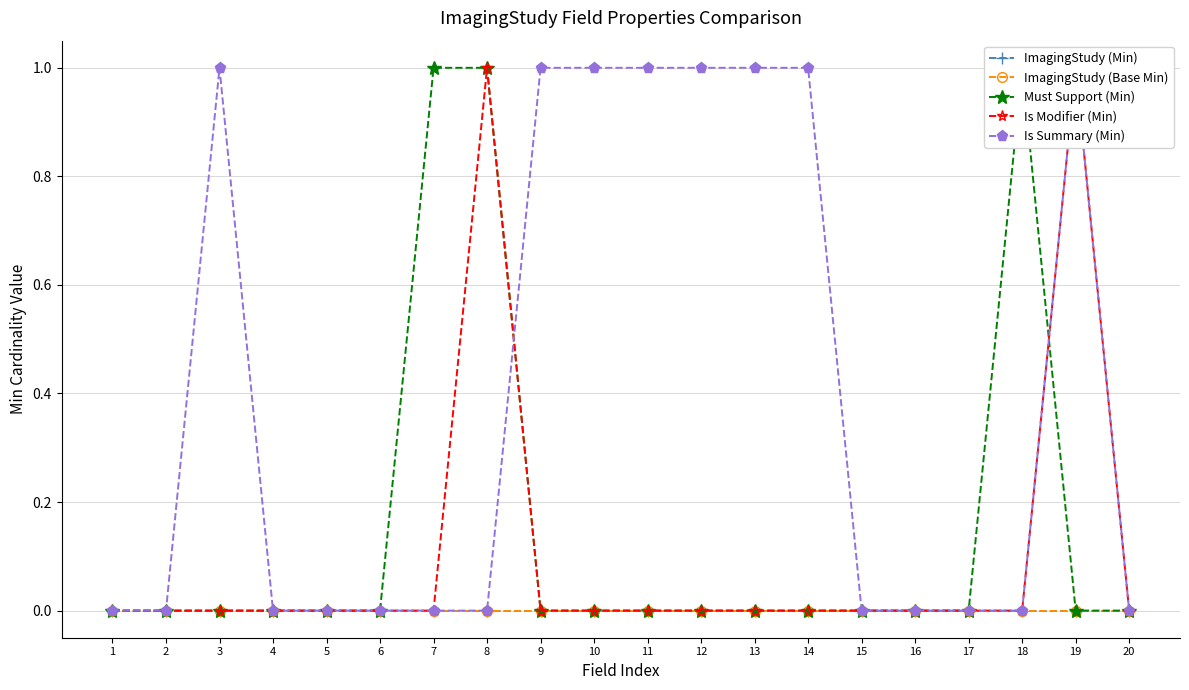

Which label corresponds to the largest value in the chart?

7